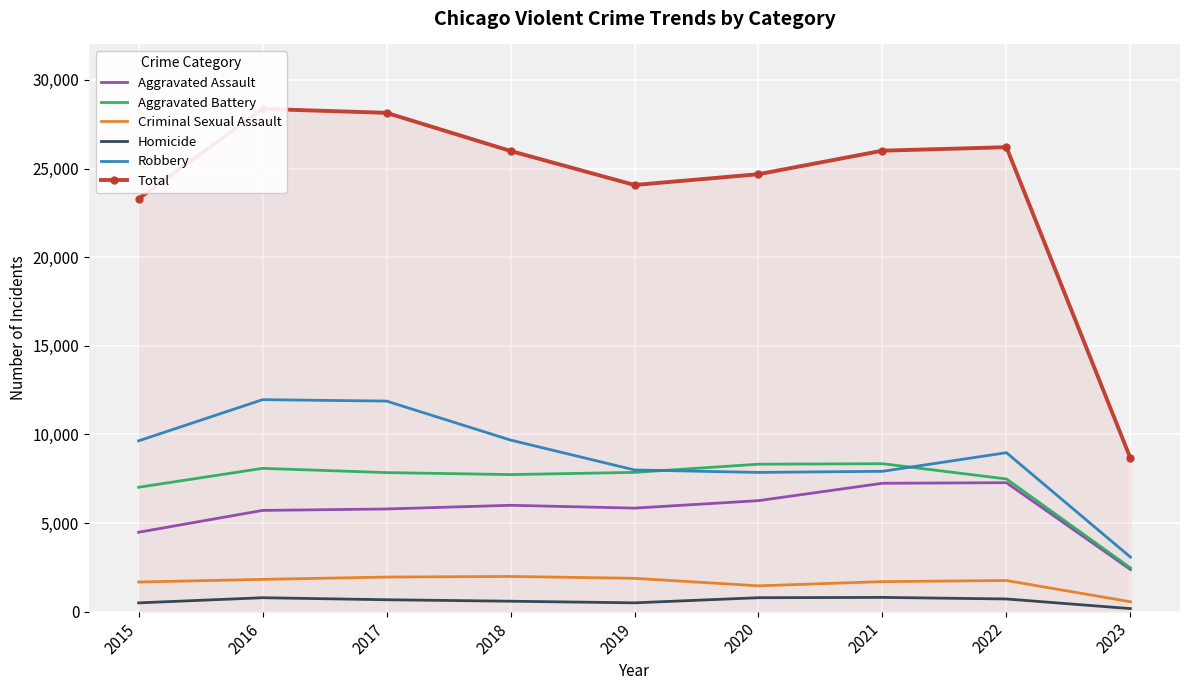

How many values in the Criminal Sexual Assault series exceed 1757?

4